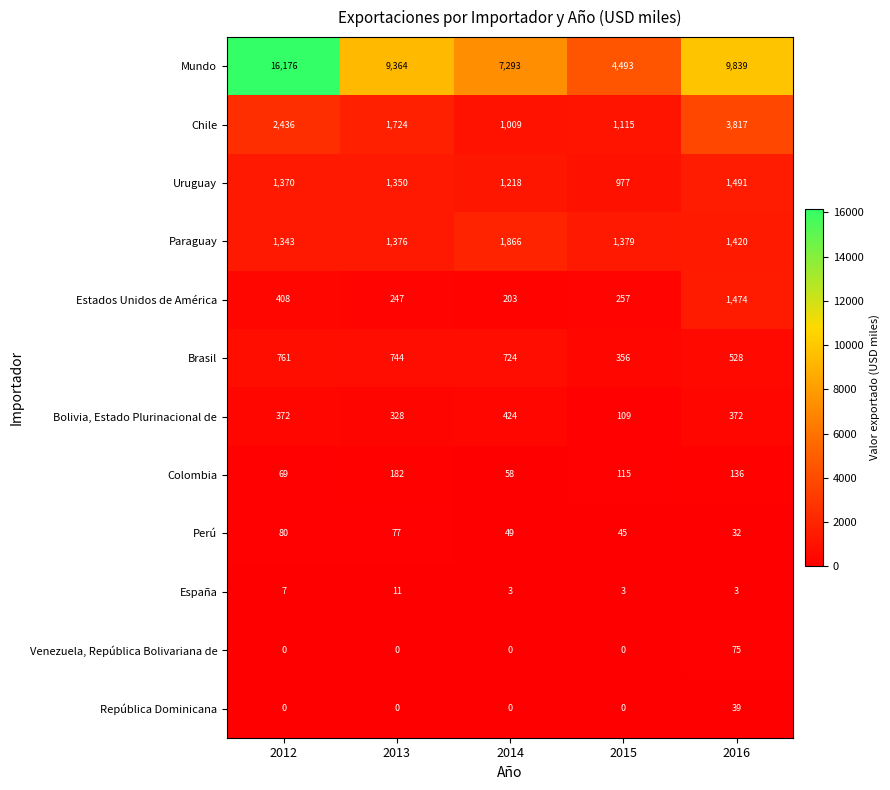

True or false: Perú has a value of 77 at 2013.

True